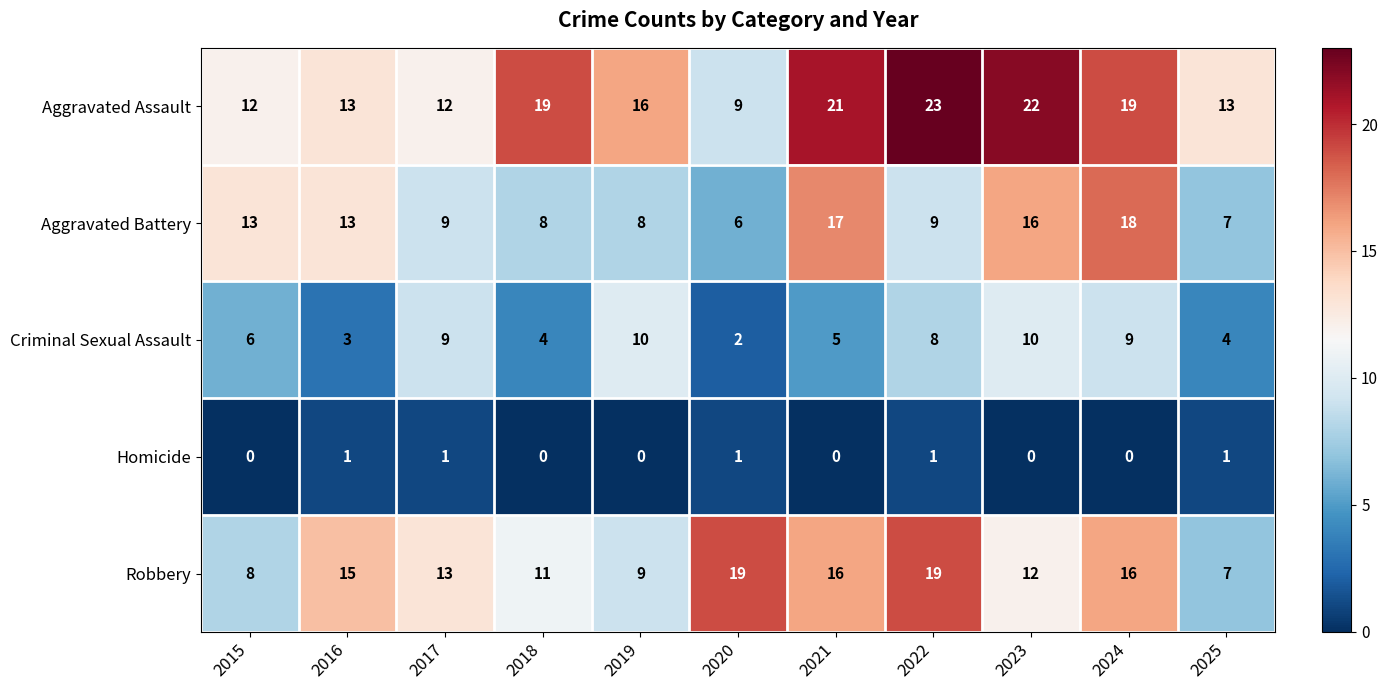

List the series in order of their peak value, highest first.

Aggravated Assault, Robbery, Aggravated Battery, Criminal Sexual Assault, Homicide